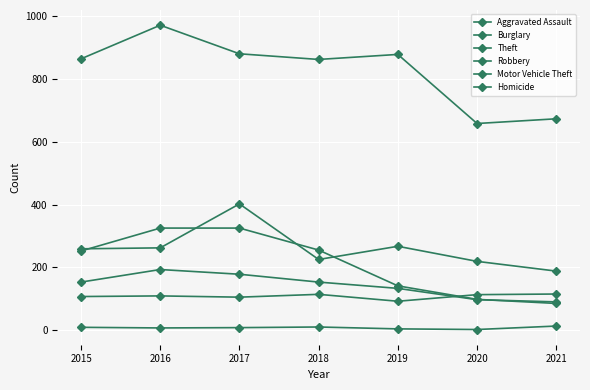

At which label is Aggravated Assault closest to 103?

2017